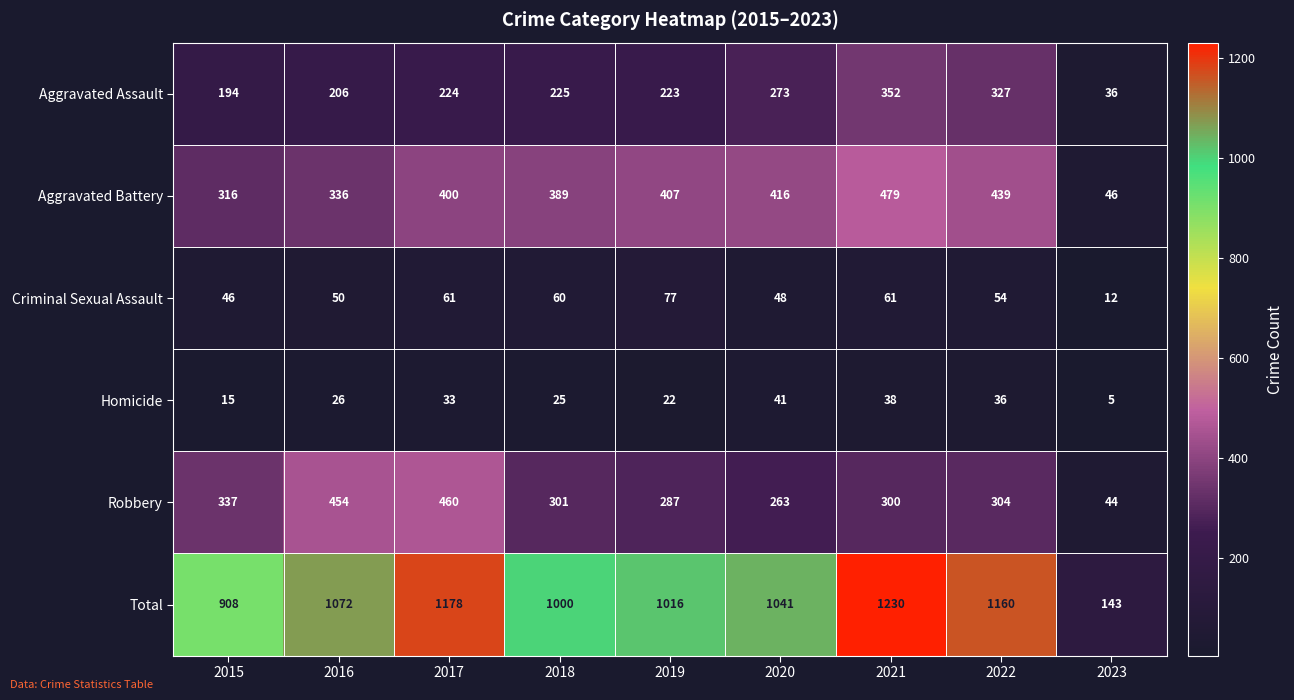

What is the average value of the Aggravated Assault series?

229